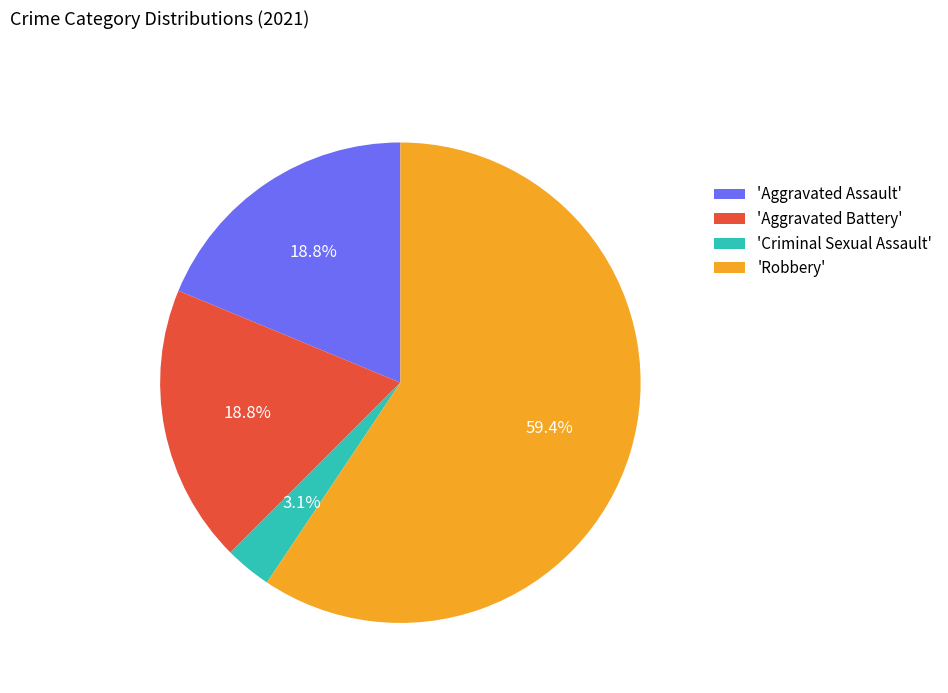

Between 'Aggravated Assault' and 'Criminal Sexual Assault', which is larger?

'Aggravated Assault'